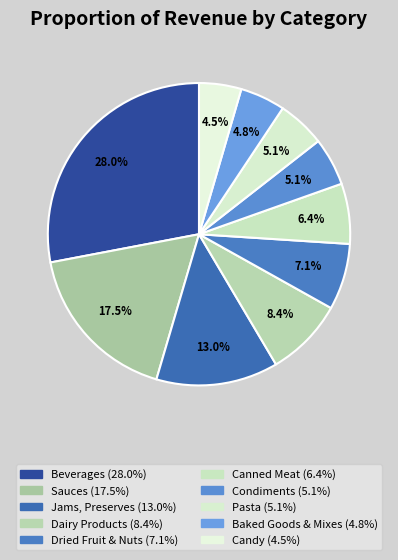

True or false: Pasta accounts for 1% of the total.

False